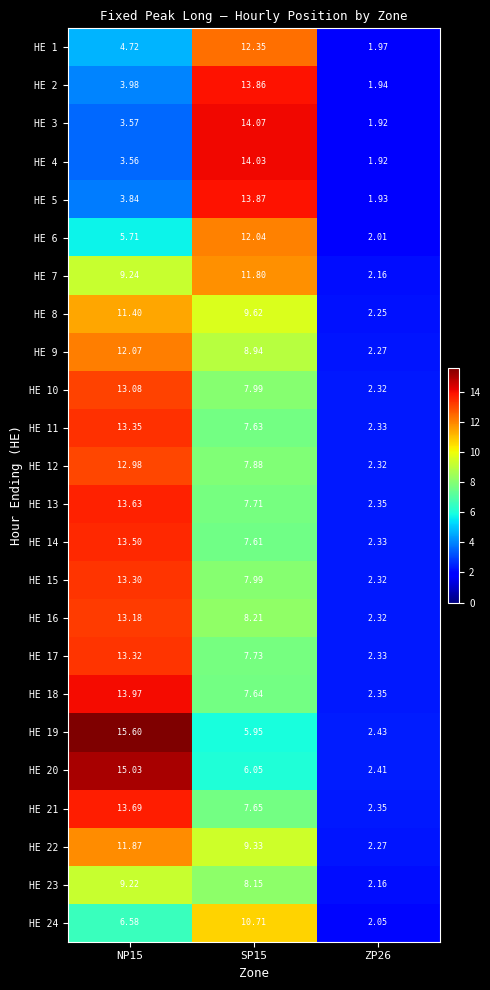

Is the value of HE 1 at ZP26 greater than the value of HE 21 at NP15?

No